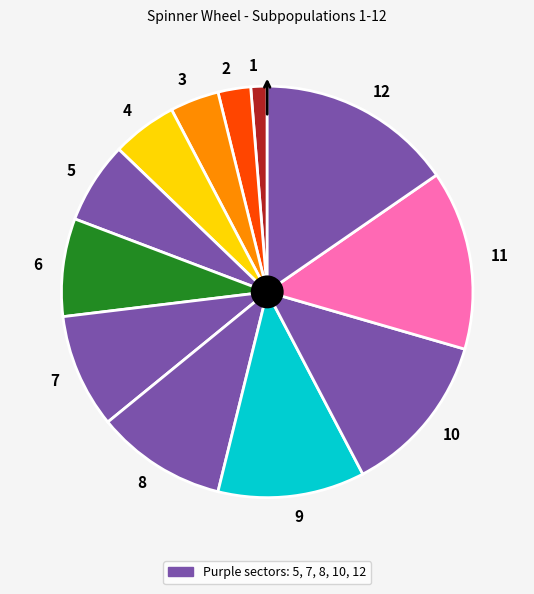

Rank the categories by value from lowest to highest.

1, 2, 3, 4, 5, 6, 7, 8, 9, 10, 11, 12